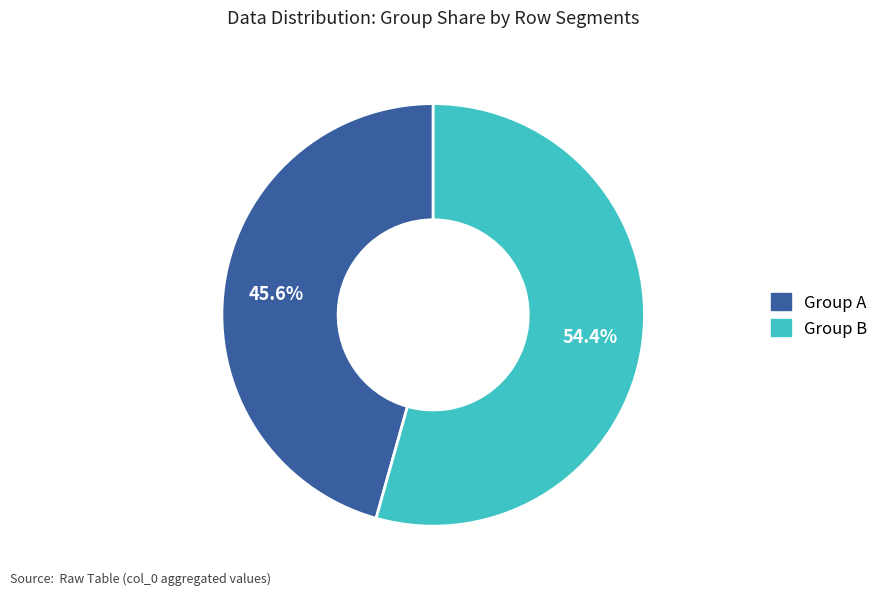

What percentage is NOT represented by Group B?

45.6%